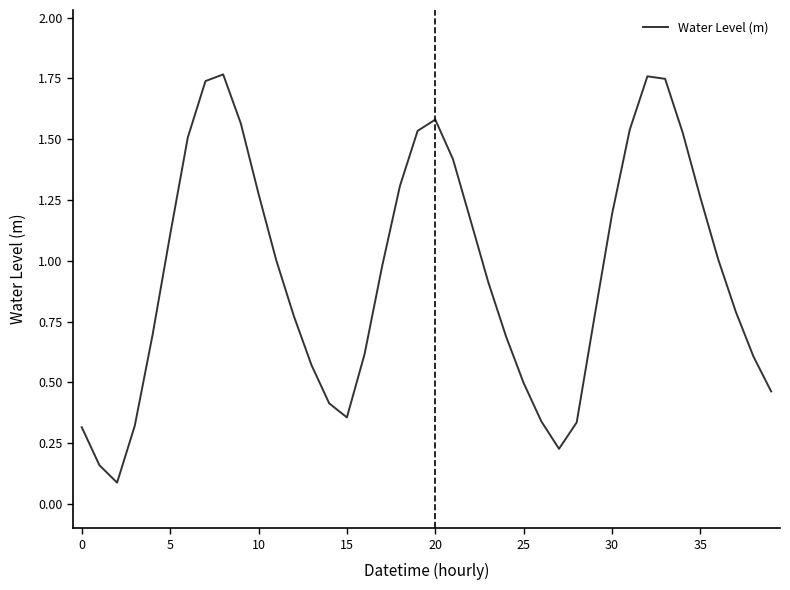

What is the average value?

0.9